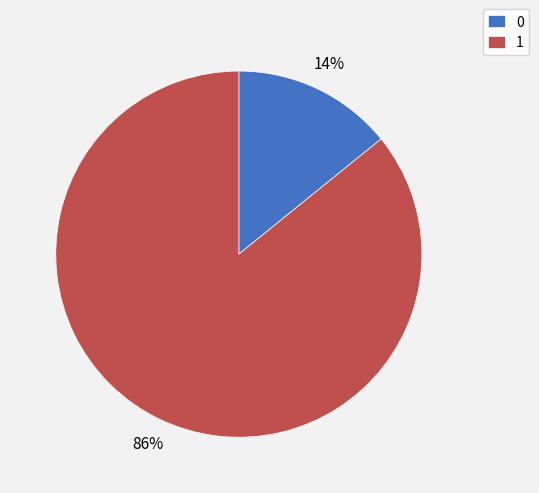

Is the sum of 0 and 1 greater than half?

Yes